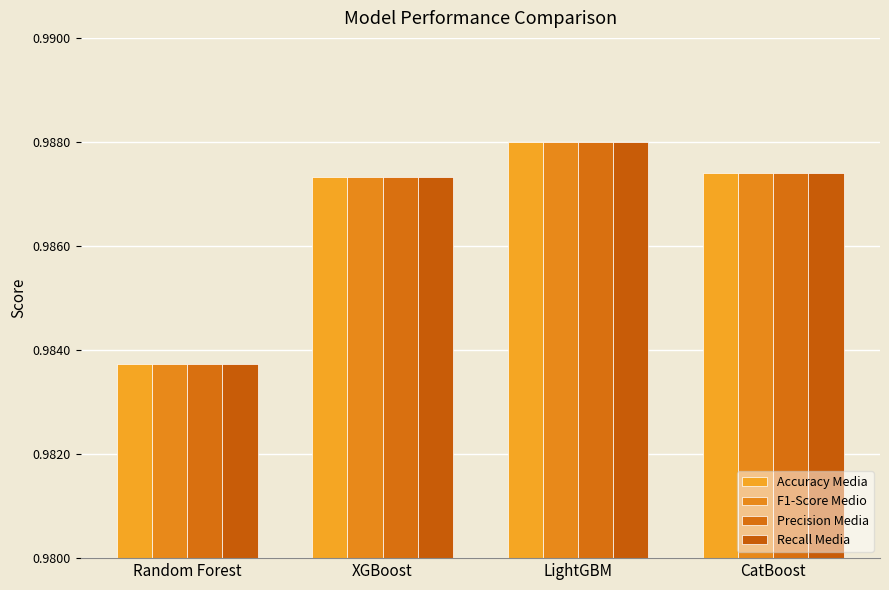

Rank the categories by Accuracy Media value from lowest to highest.

Random Forest, XGBoost, CatBoost, LightGBM